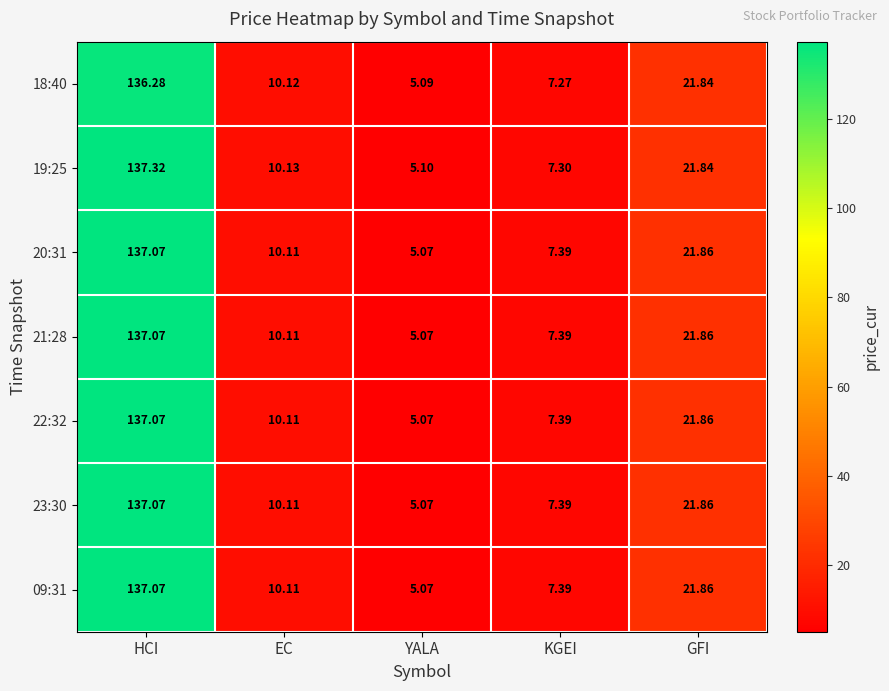

What is the difference between the highest and lowest values at KGEI?

0.1